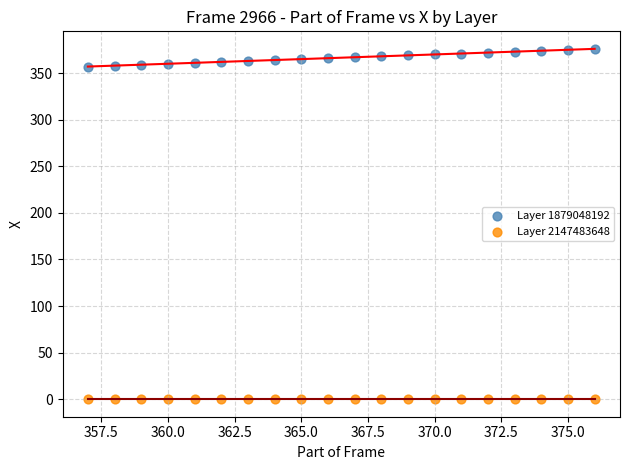

Which series contains the lowest Y value?

Layer 2147483648